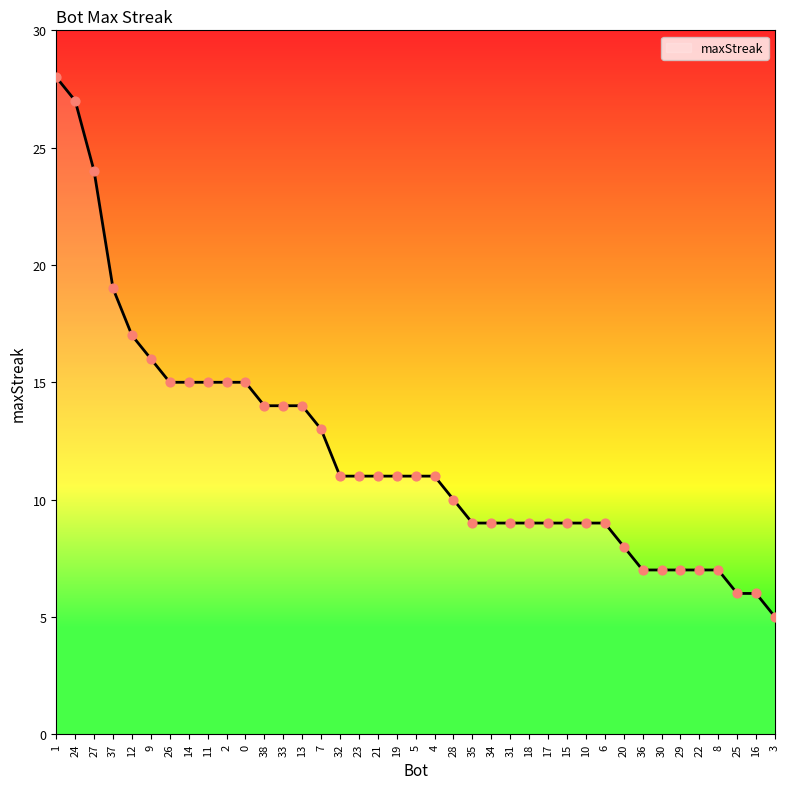

What is the change in value from 37 to 20?

-11